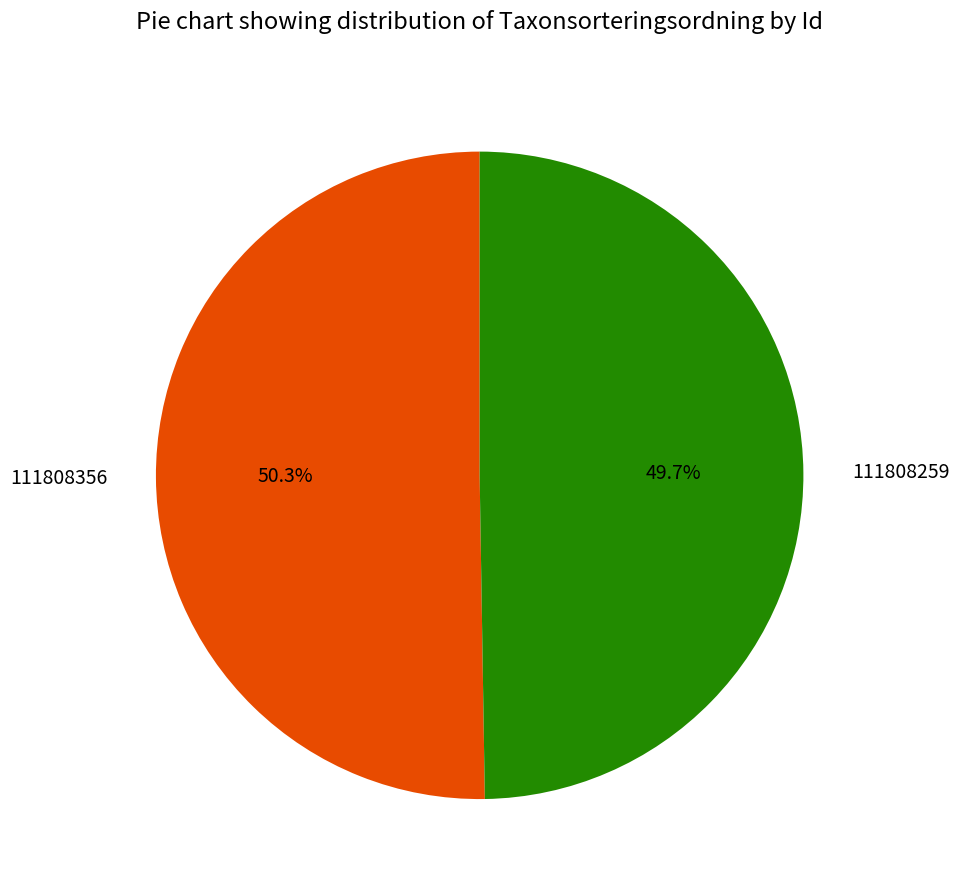

Is it true that 111808356 is 50% of the pie?

True